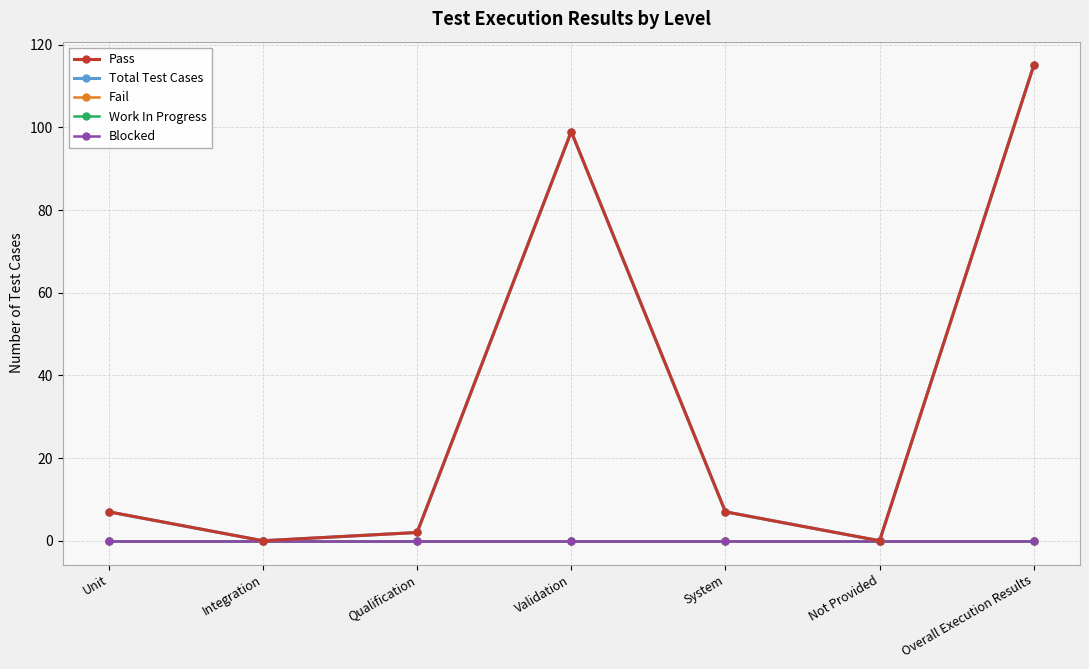

What is the total value across all series at Unit?

14